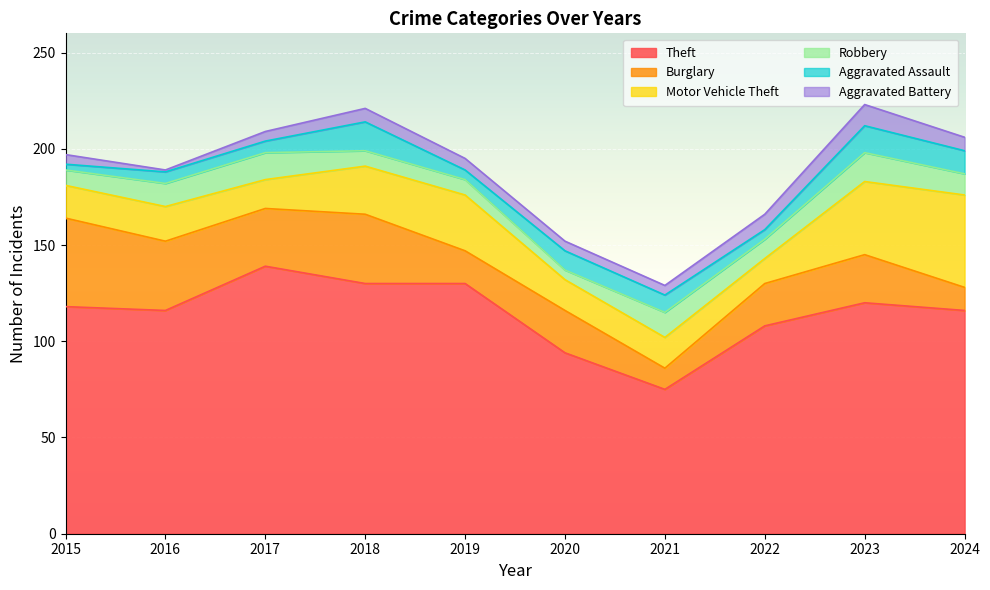

Reading right to left, list all the values displayed in this chart.

Theft: 116	120	108	75	94	130	130	139	116	118
Burglary: 12	25	22	11	22	17	36	30	36	46
Motor Vehicle Theft: 48	38	13	16	16	29	25	15	18	17
Robbery: 11	15	10	13	5	8	8	14	12	8
Aggravated Assault: 12	14	5	9	10	5	15	6	6	3
Aggravated Battery: 7	11	8	5	5	6	7	5	1	5